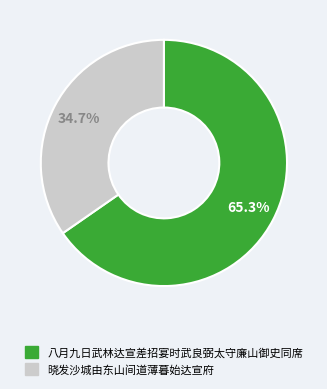

The 晓发沙城由东山间道薄暮始达宣府 slice represents 35% of the pie. True or false?

True